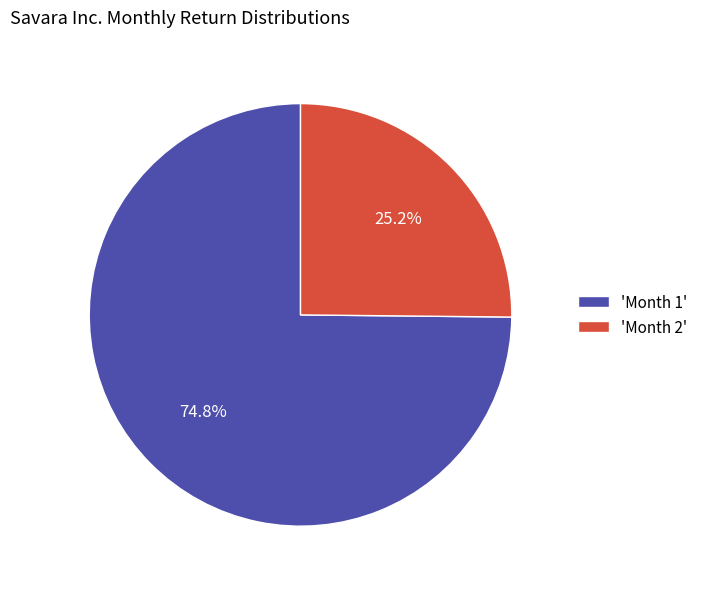

Which slice is the smallest?

'Month 2'